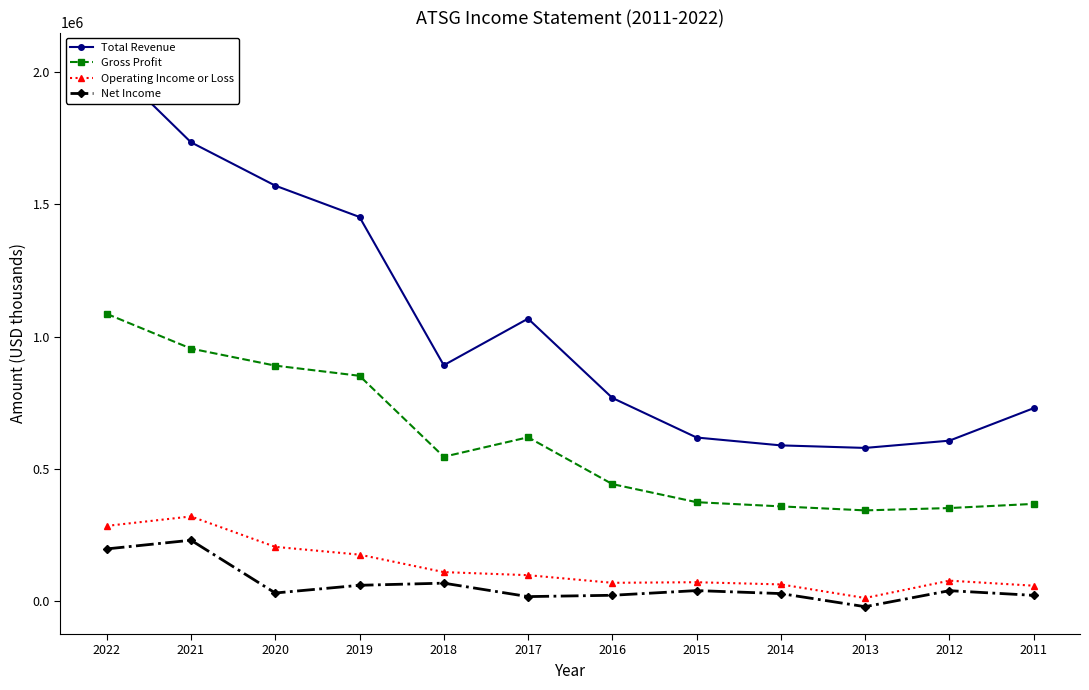

How many data points does each series have?

12